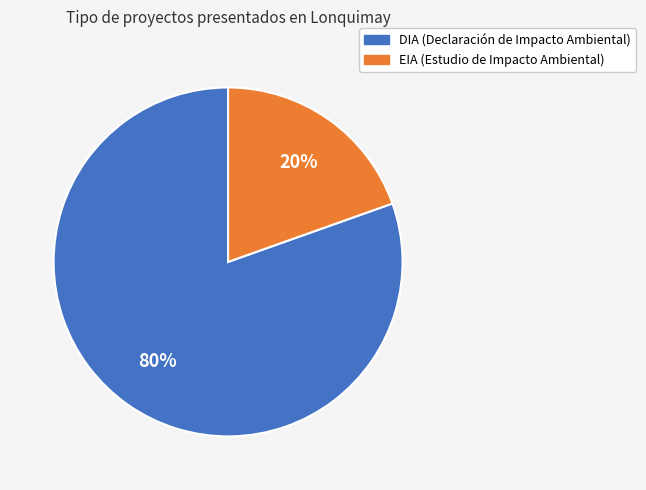

To the nearest percent, what is the average slice percentage?

50%